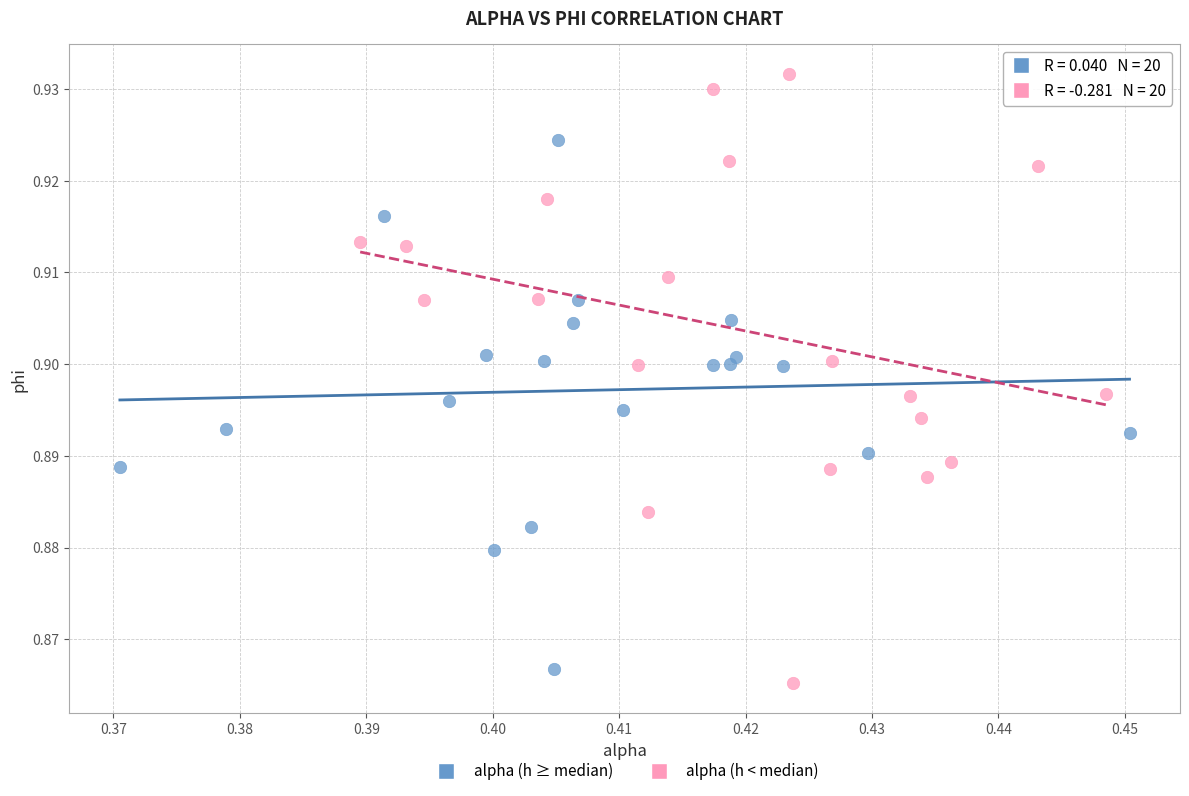

What are all the series names shown in the legend?

alpha (h ≥ median), alpha (h < median)